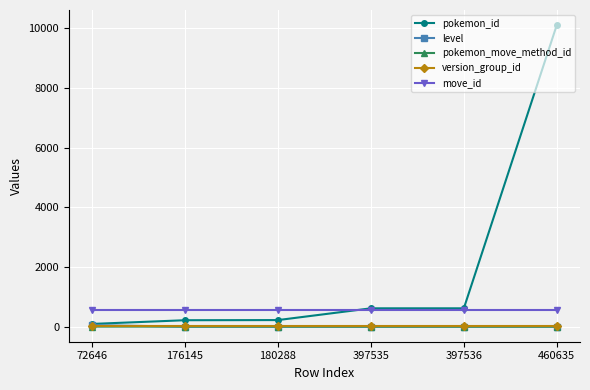

Which series has the largest range (max minus min)?

pokemon_id